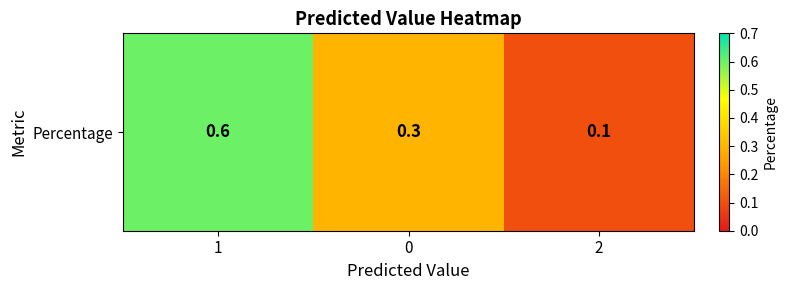

What is the average value?

0.3